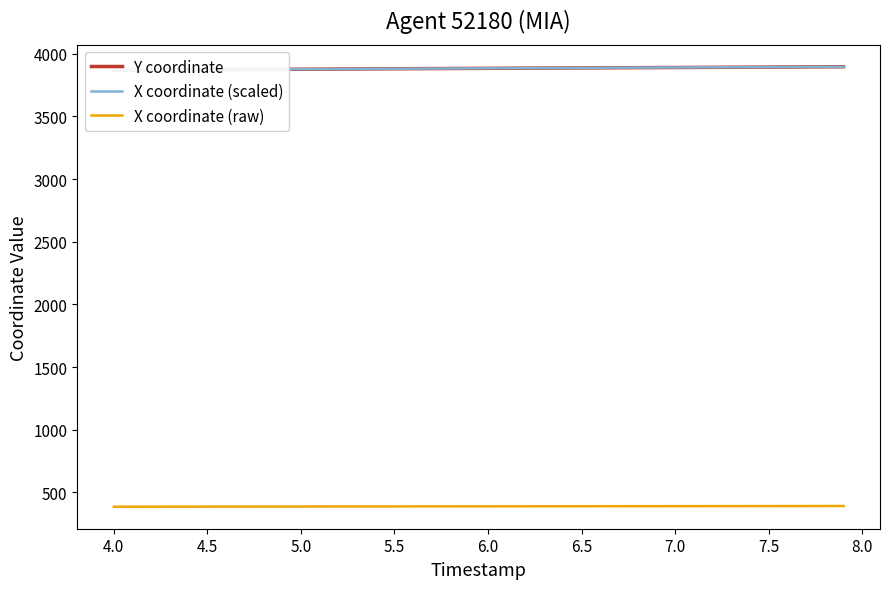

What is the minimum value for X coordinate (raw)?

386.5